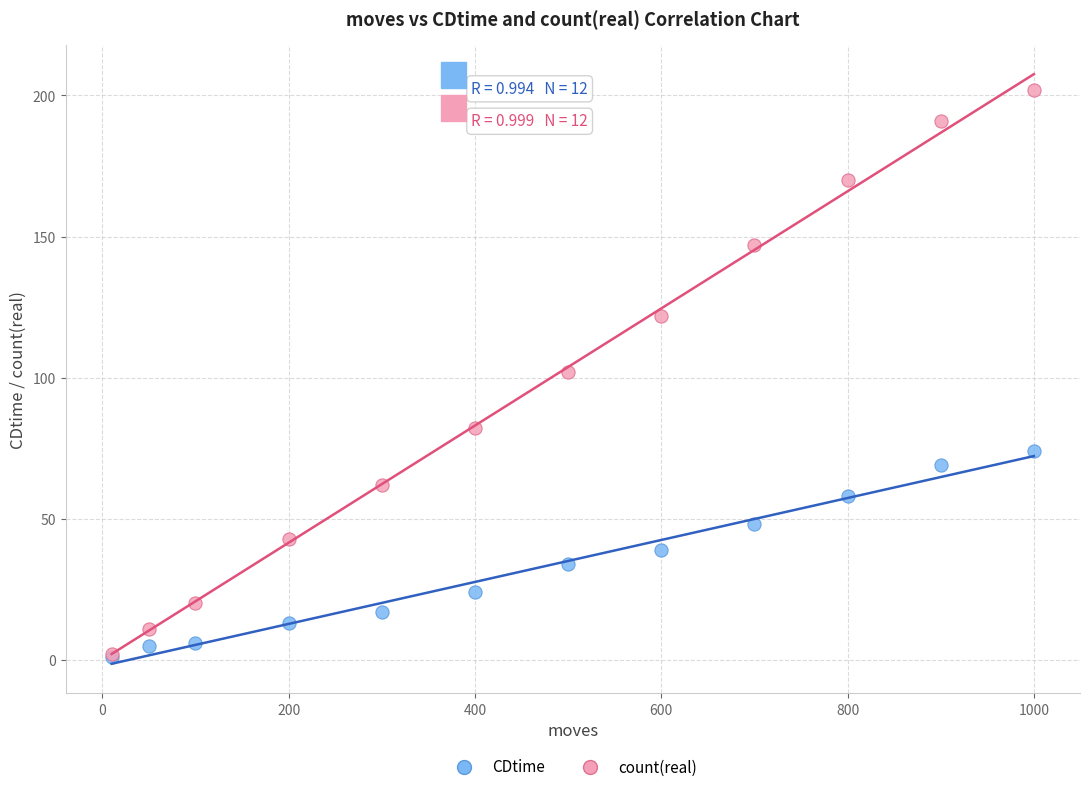

What are all the series names shown in the legend?

CDtime, count(real)